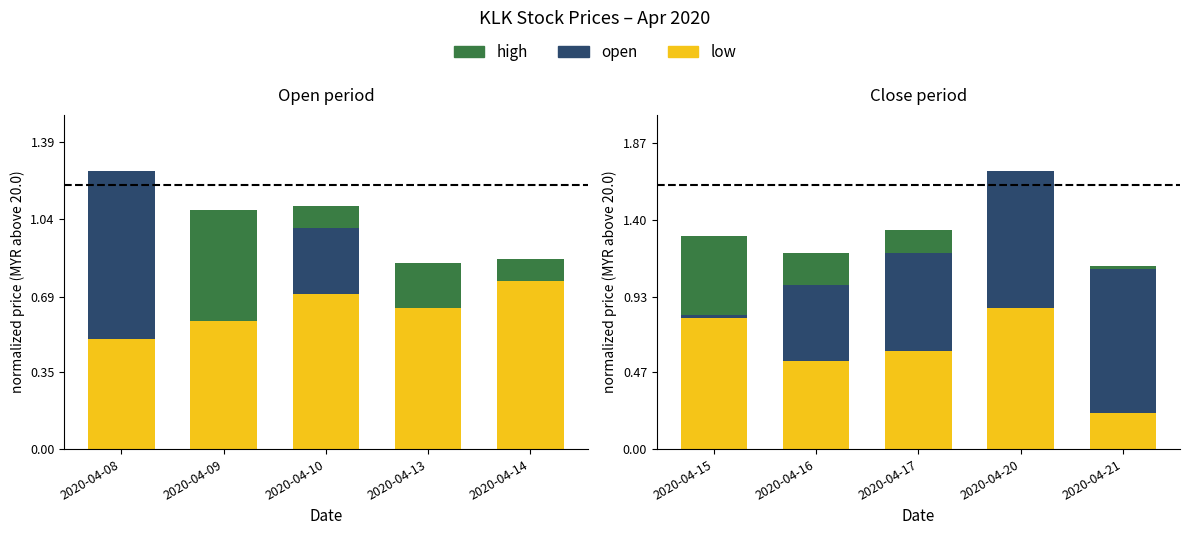

What is the greatest value displayed?

0.9